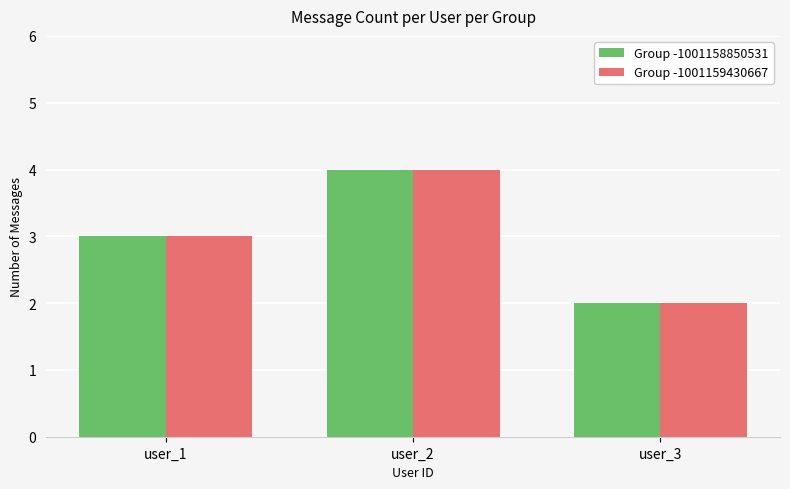

Is it true that Group -1001158850531 equals 6 at user_2?

False